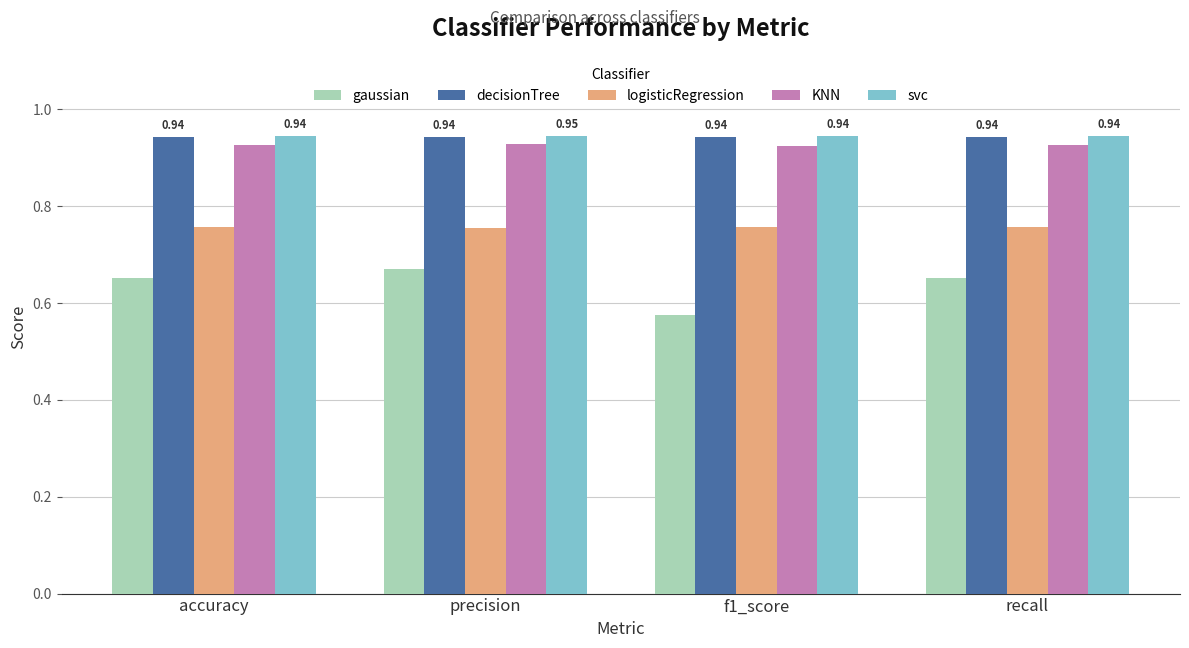

What is the label of the 2nd bar from the right?

f1_score